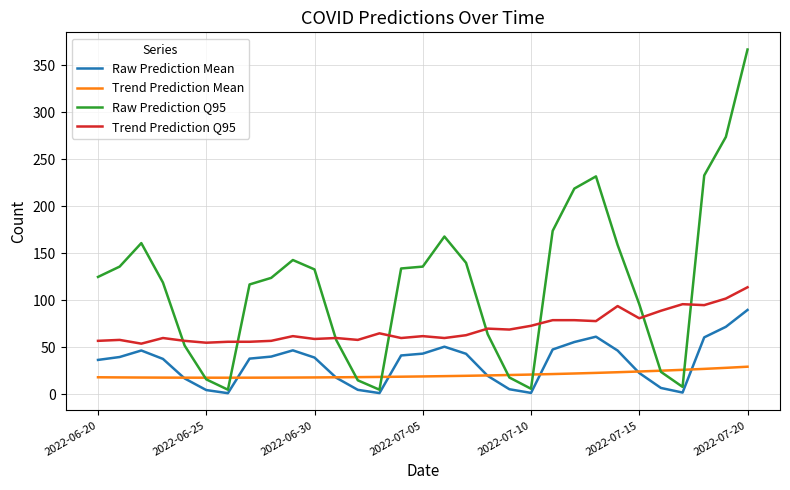

How many lines are shown in the chart?

4